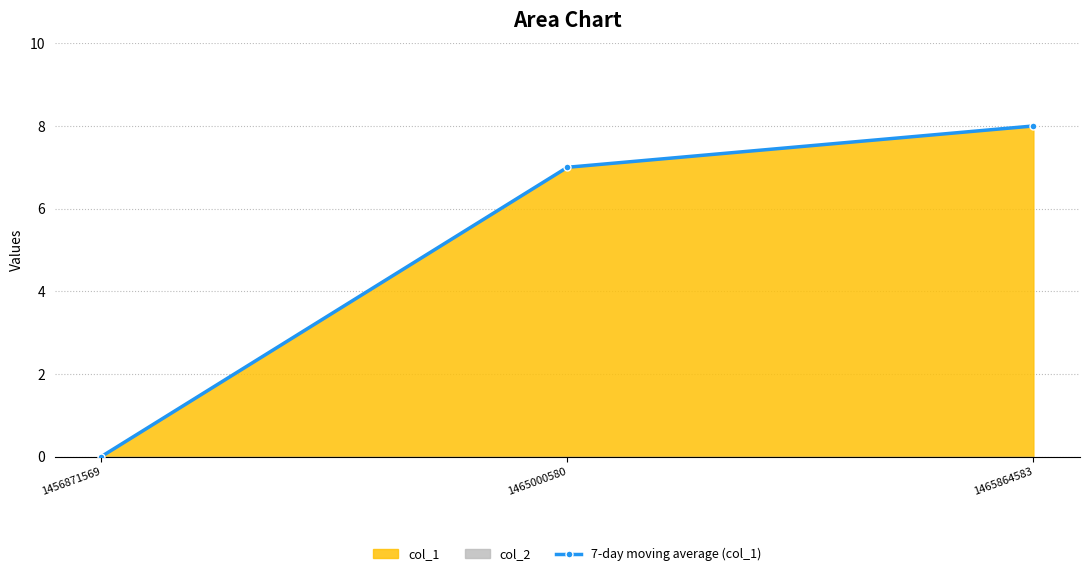

List the labels in order of value, largest first.

1465864583, 1465000580, 1456871569